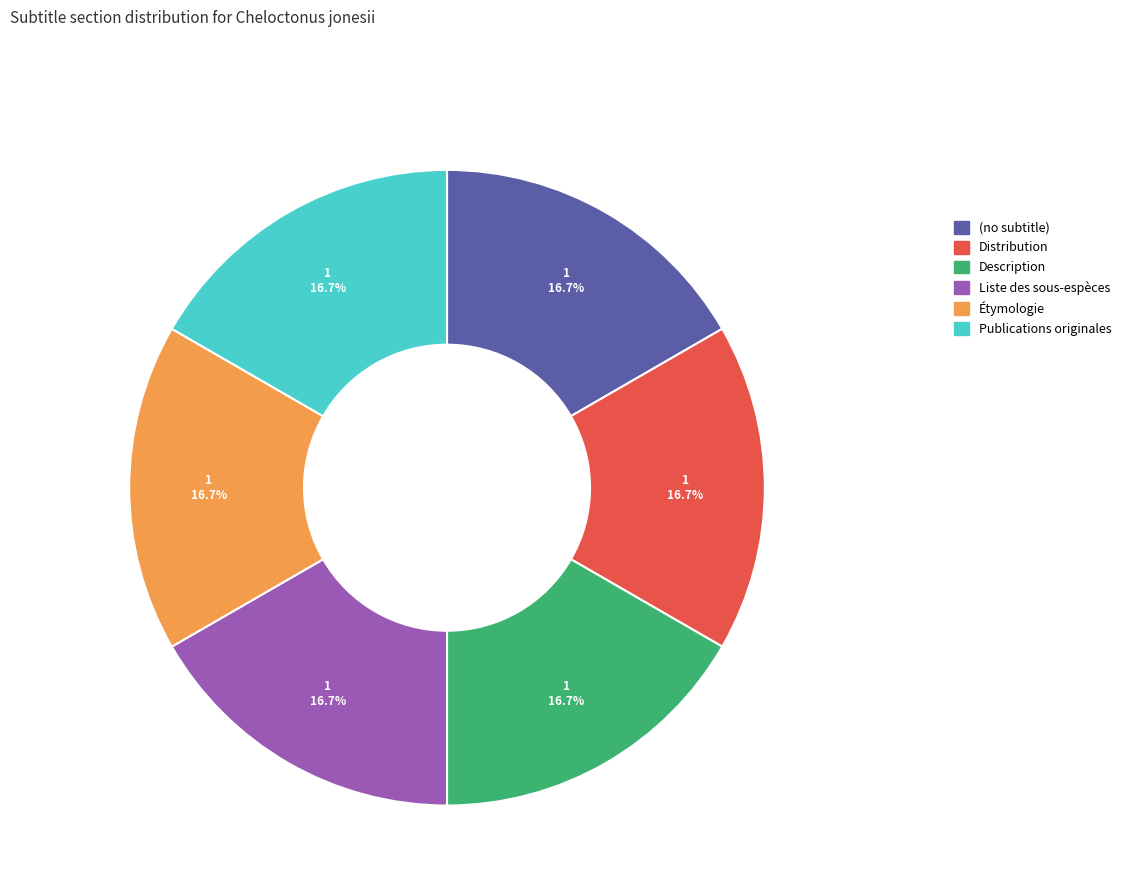

Count the number of slices in the pie.

6